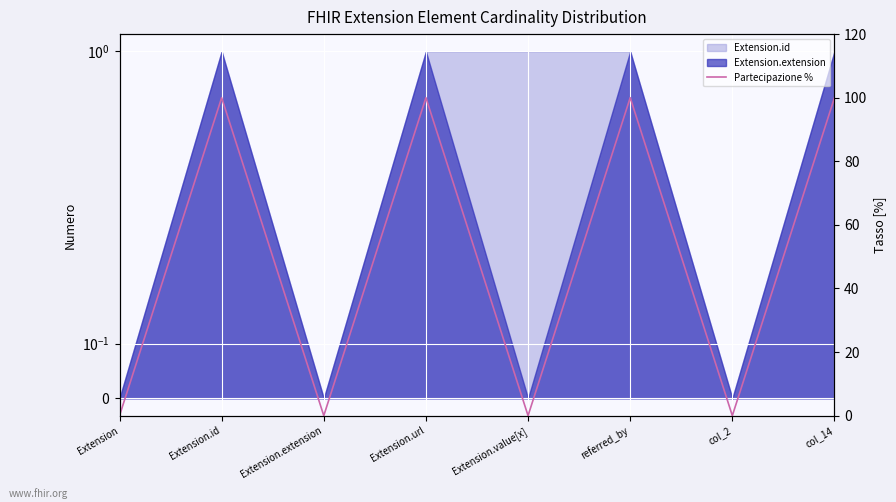

Rank the categories by value from highest to lowest.

Extension.id, Extension.url, referred_by, col_14, Extension, Extension.extension, Extension.value[x], col_2